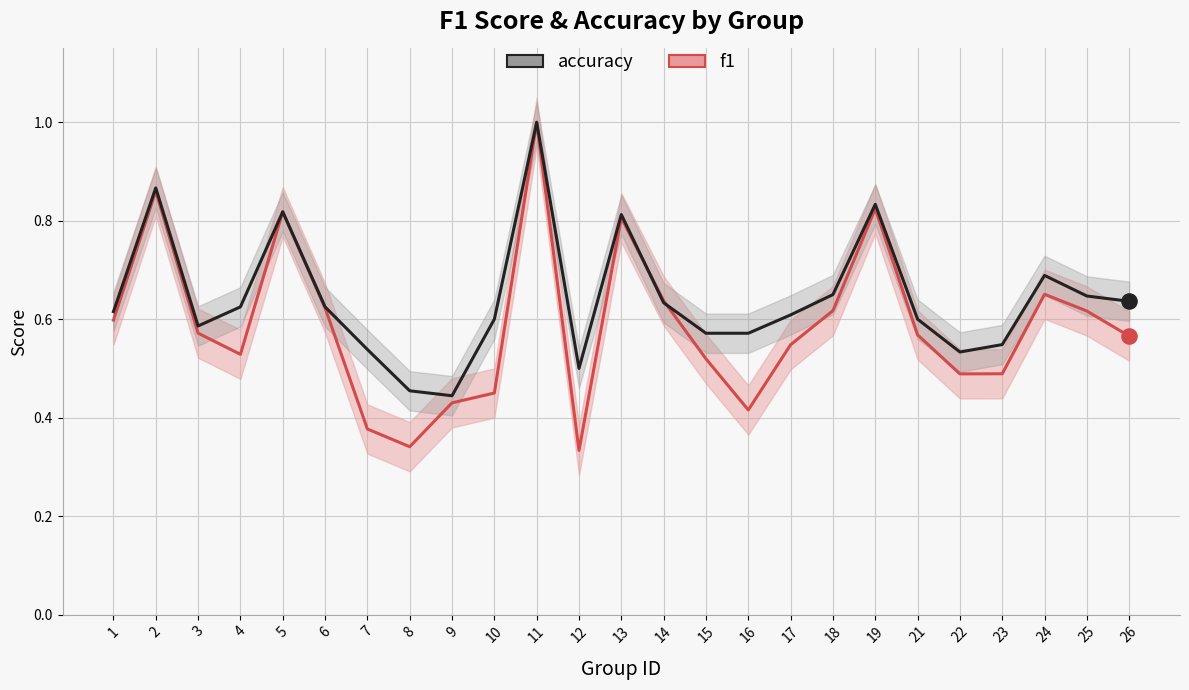

Is the value of f1 at 1 greater than the value of accuracy at 18?

No